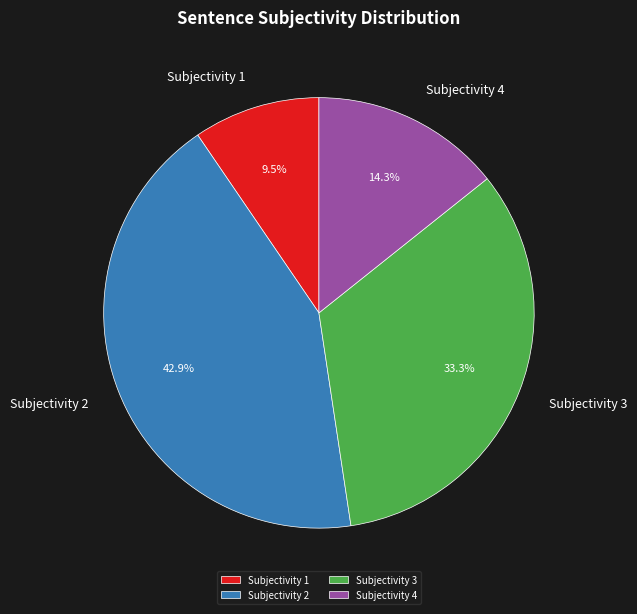

To the nearest percent, what percentage of the pie is Subjectivity 2?

43%